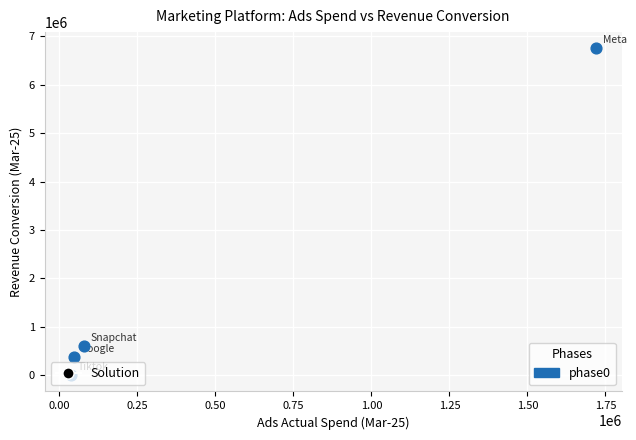

What Y value in the scatter plot is closest to 3375958?

591936